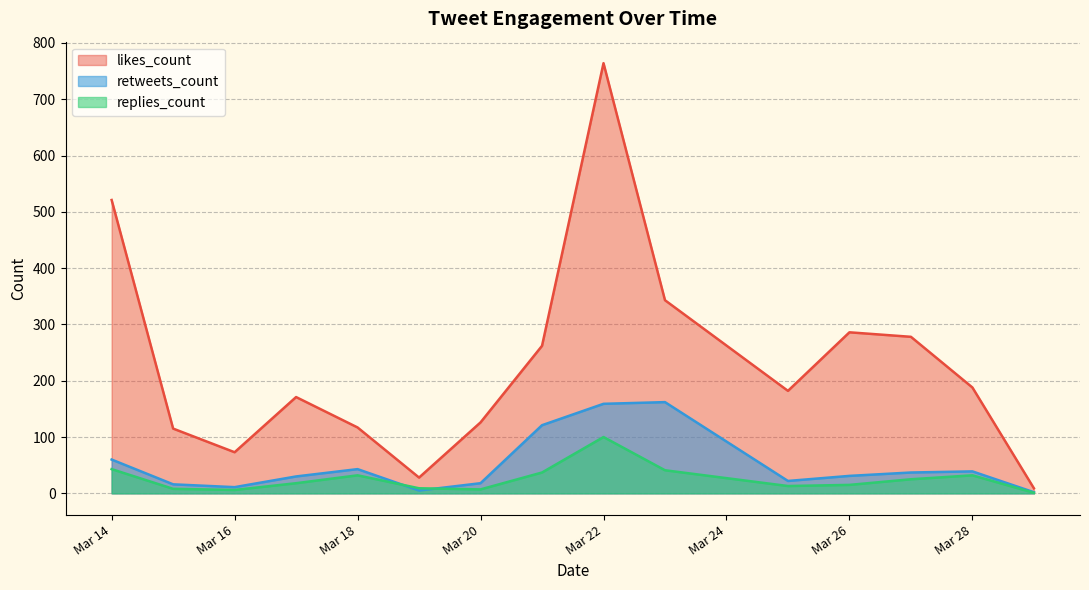

True or false: retweets_count has a value of 7 at 2019-03-18.

False